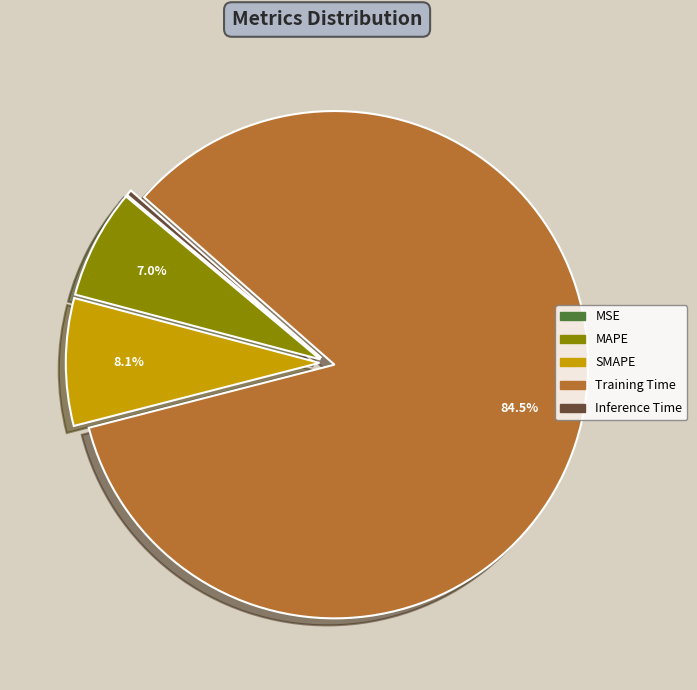

Which slice is the largest?

Training Time